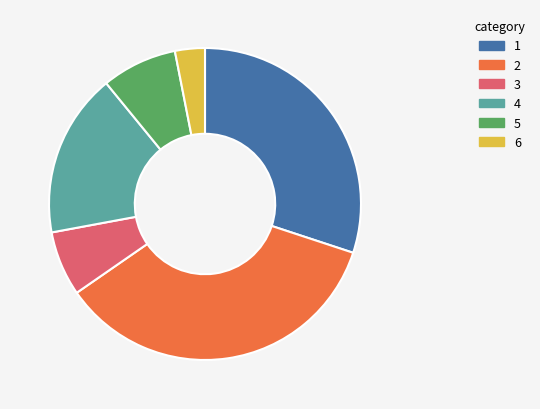

How many segments does this pie chart have?

6